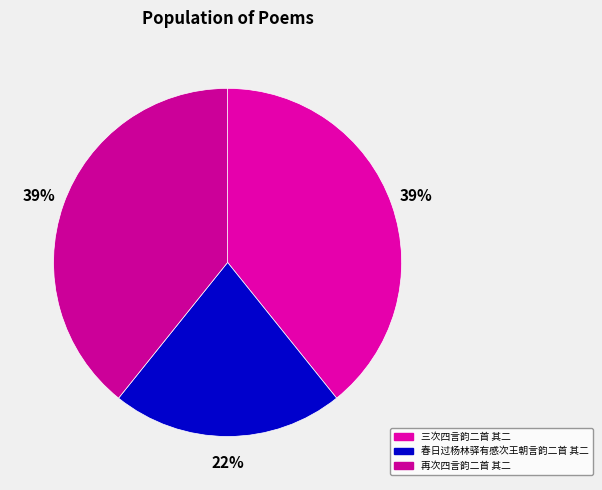

What percentage is the 再次四言韵二首 其二 slice, to the nearest percent?

39%